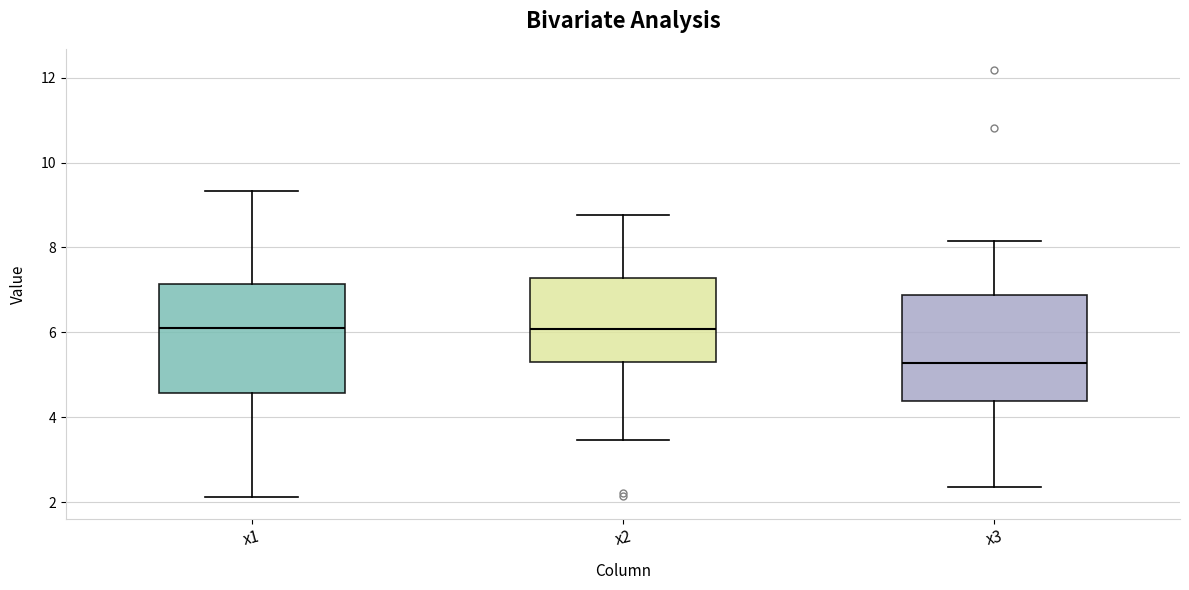

Reading left to right, read every box against the y-axis: the position of its median line, the range the box covers, and the ends of its whiskers. The values are not printed on the chart, so give them approximately, as read against the axis.

x1: median 6.0, box 4.6 to 7.2, whiskers 2.2 to 9.4
x2: median 6.0, box 5.4 to 7.2, whiskers 3.4 to 8.8
x3: median 5.2, box 4.4 to 6.8, whiskers 2.4 to 8.2